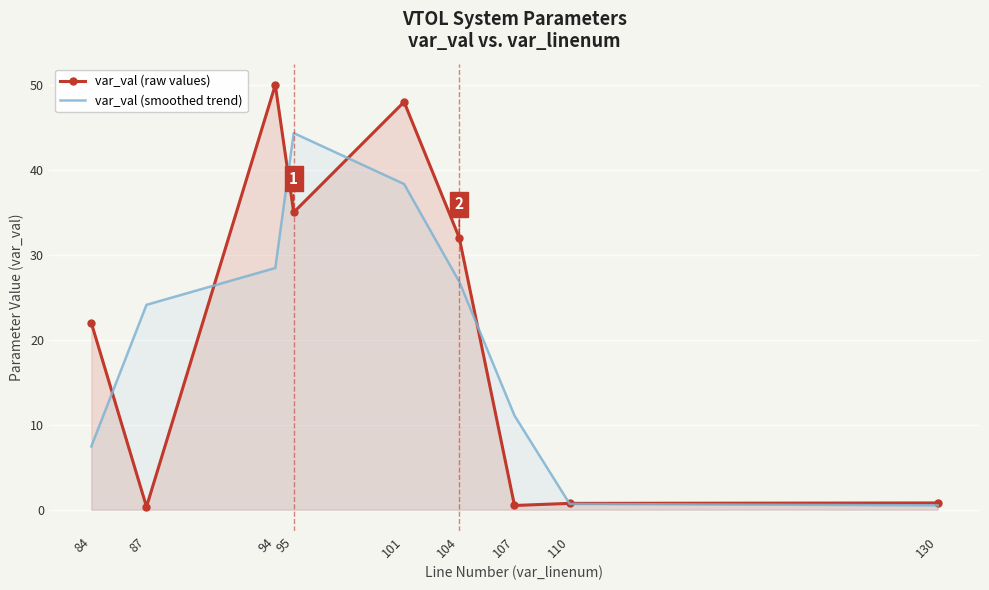

What is the spread (max minus min) of values at 84?

14.6